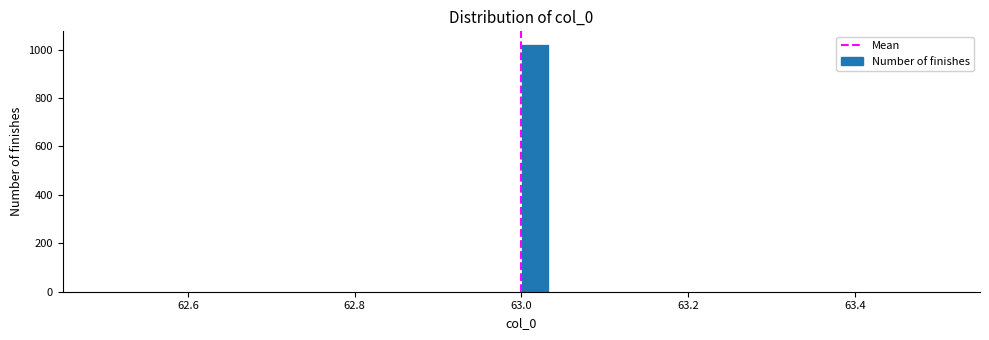

Read against the x-axis, roughly where is the centre of the tallest bar?

63.02